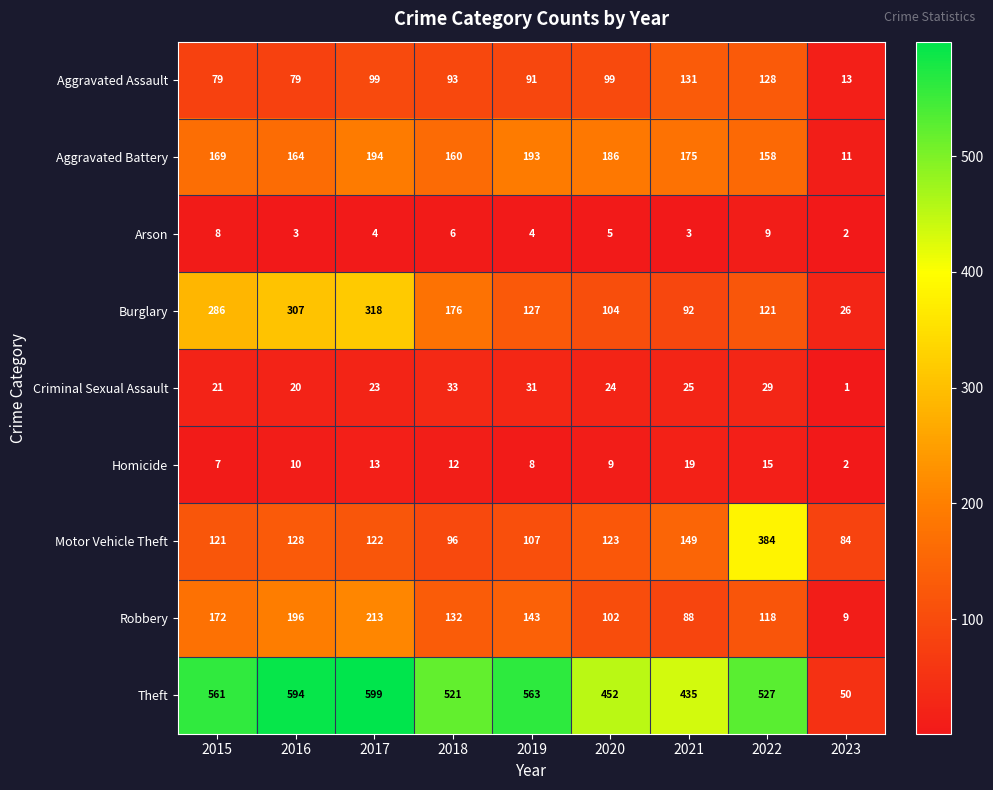

Is it true that Motor Vehicle Theft equals 121 at 2015?

True